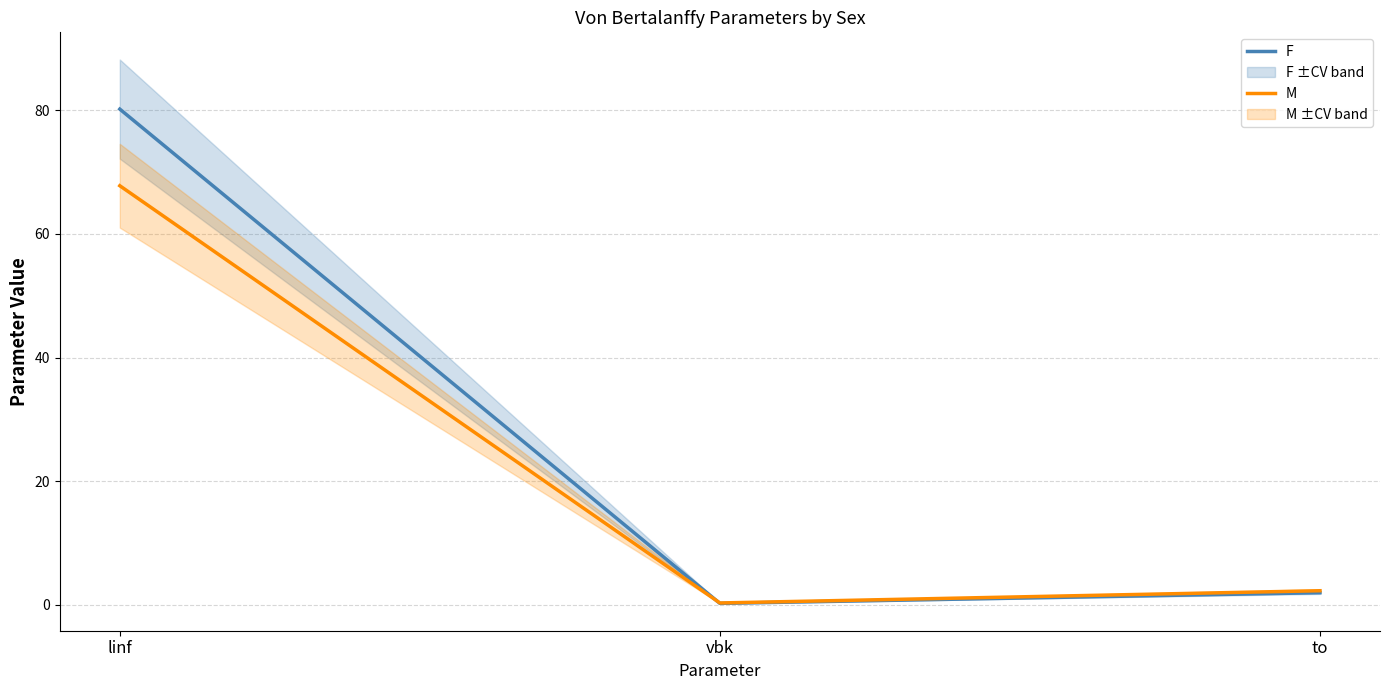

What is the label of the 2nd point from the left?

vbk